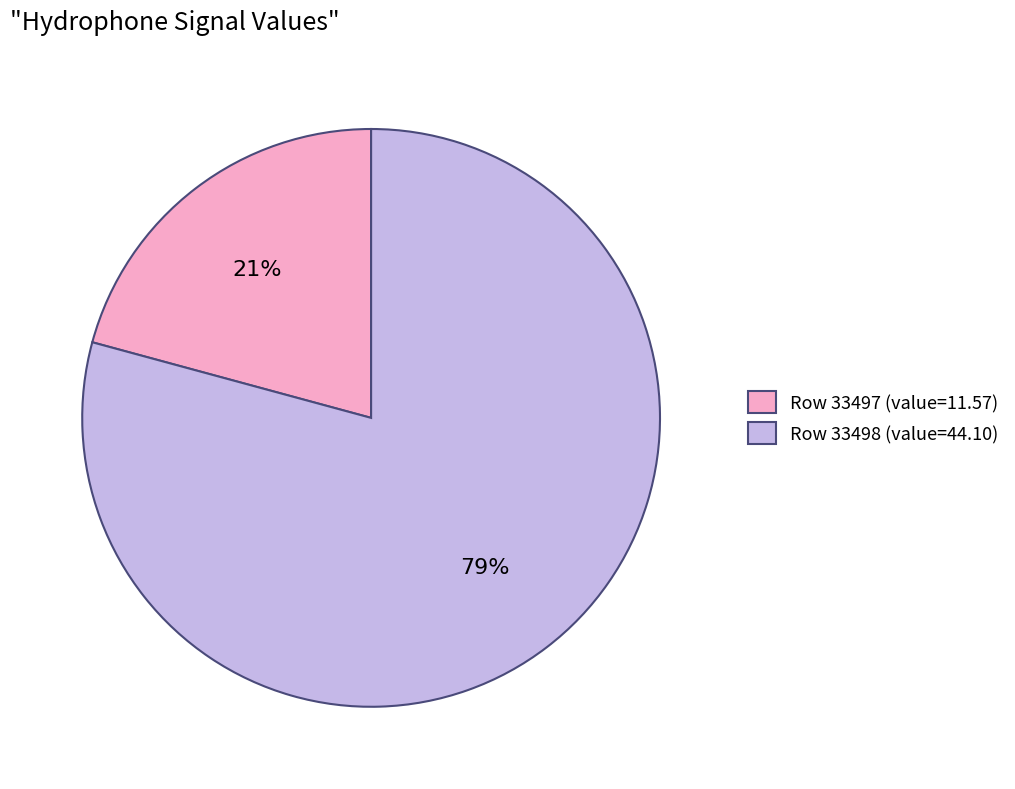

Count the number of slices in the pie.

2